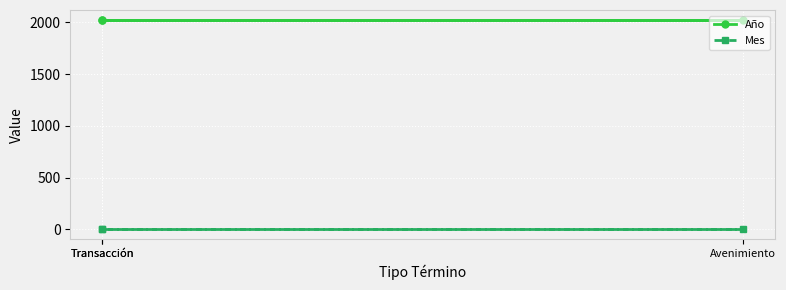

Which category has the highest value in the Mes series?

Transacción